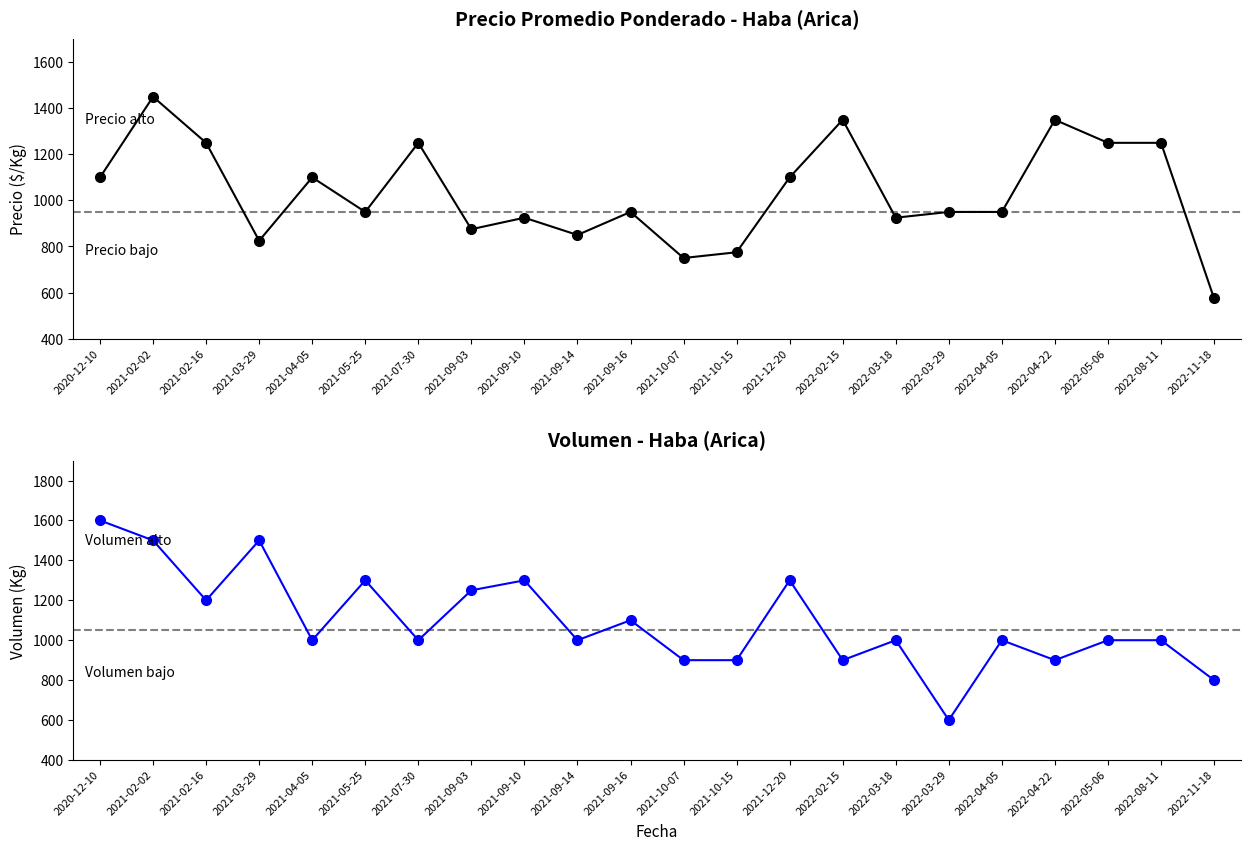

What position from the left is 2022-03-29?

17